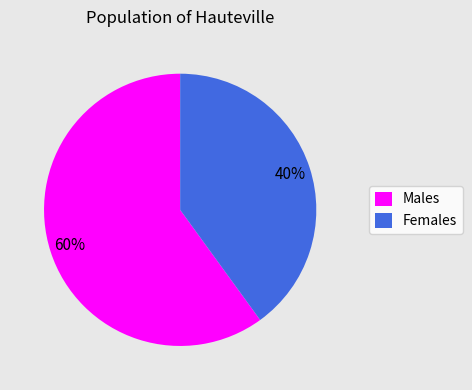

The Males slice represents 74% of the pie. True or false?

False